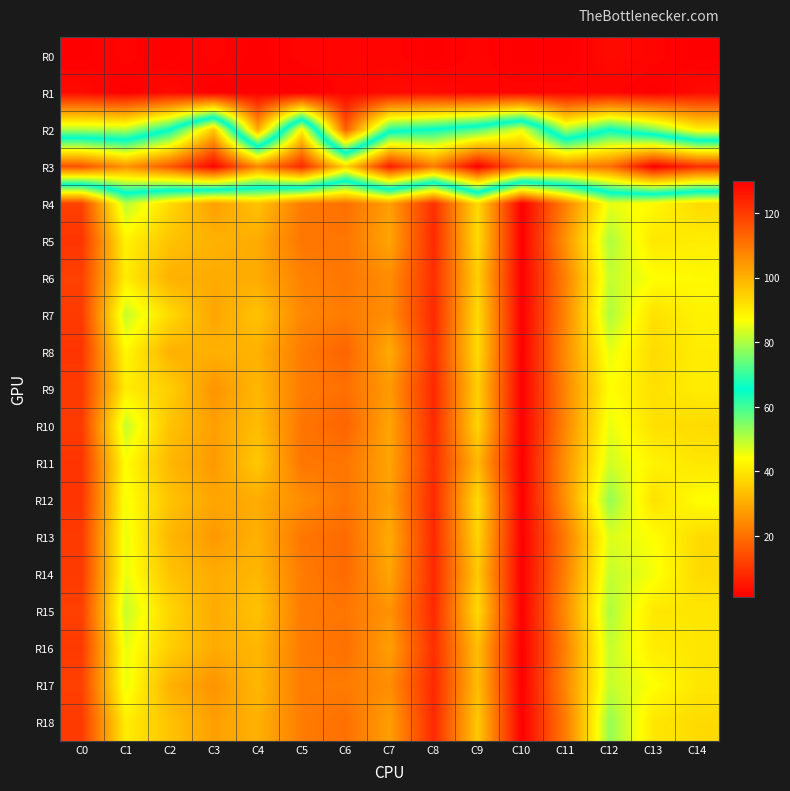

Reading left to right, what are all the values shown in this chart?

R0: C0=1	C1=2	C2=1	C3=2	C4=1	C5=2	C6=2	C7=2	C8=1	C9=2	C10=1	C11=1	C12=3	C13=2	C14=1
R1: C0=3	C1=1	C2=3	C3=1	C4=1	C5=1	C6=2	C7=3	C8=3	C9=2	C10=2	C11=2	C12=2	C13=1	C14=3
R2: C0=51	C1=50	C2=65	C3=96	C4=30	C5=89	C6=17	C7=62	C8=66	C9=72	C10=85	C11=51	C12=65	C13=55	C14=42
R3: C0=116	C1=105	C2=115	C3=129	C4=107	C5=123	C6=94	C7=125	C8=109	C9=130	C10=112	C11=108	C12=111	C13=130	C14=122
R4: C0=12	C1=50	C2=38	C3=28	C4=34	C5=22	C6=20	C7=28	C8=9	C9=38	C10=1	C11=23	C12=46	C13=43	C14=38
R5: C0=10	C1=42	C2=34	C3=31	C4=30	C5=21	C6=21	C7=29	C8=8	C9=38	C10=1	C11=26	C12=51	C13=40	C14=41
R6: C0=12	C1=41	C2=31	C3=30	C4=30	C5=23	C6=21	C7=25	C8=9	C9=36	C10=1	C11=23	C12=49	C13=44	C14=43
R7: C0=11	C1=49	C2=38	C3=29	C4=34	C5=24	C6=22	C7=25	C8=8	C9=38	C10=1	C11=24	C12=51	C13=39	C14=42
R8: C0=10	C1=43	C2=31	C3=31	C4=31	C5=22	C6=18	C7=30	C8=9	C9=38	C10=1	C11=25	C12=46	C13=38	C14=41
R9: C0=11	C1=41	C2=36	C3=26	C4=32	C5=22	C6=20	C7=27	C8=8	C9=36	C10=1	C11=24	C12=44	C13=39	C14=41
R10: C0=11	C1=49	C2=34	C3=28	C4=33	C5=21	C6=18	C7=29	C8=8	C9=37	C10=1	C11=24	C12=46	C13=39	C14=38
R11: C0=10	C1=44	C2=32	C3=27	C4=35	C5=21	C6=21	C7=29	C8=9	C9=32	C10=1	C11=26	C12=48	C13=42	C14=40
R12: C0=10	C1=45	C2=34	C3=29	C4=30	C5=25	C6=21	C7=28	C8=8	C9=38	C10=1	C11=26	C12=53	C13=39	C14=44
R13: C0=11	C1=46	C2=32	C3=27	C4=31	C5=21	C6=19	C7=30	C8=8	C9=37	C10=1	C11=22	C12=47	C13=44	C14=38
R14: C0=11	C1=46	C2=34	C3=30	C4=32	C5=22	C6=19	C7=29	C8=8	C9=35	C10=1	C11=23	C12=49	C13=45	C14=38
R15: C0=12	C1=49	C2=37	C3=30	C4=34	C5=22	C6=21	C7=26	C8=8	C9=38	C10=1	C11=25	C12=51	C13=40	C14=40
R16: C0=11	C1=46	C2=36	C3=30	C4=32	C5=22	C6=20	C7=28	C8=9	C9=33	C10=1	C11=23	C12=49	C13=41	C14=40
R17: C0=12	C1=46	C2=31	C3=26	C4=32	C5=22	C6=22	C7=25	C8=8	C9=33	C10=1	C11=24	C12=49	C13=44	C14=40
R18: C0=11	C1=41	C2=34	C3=28	C4=31	C5=22	C6=20	C7=28	C8=8	C9=35	C10=1	C11=22	C12=53	C13=40	C14=38